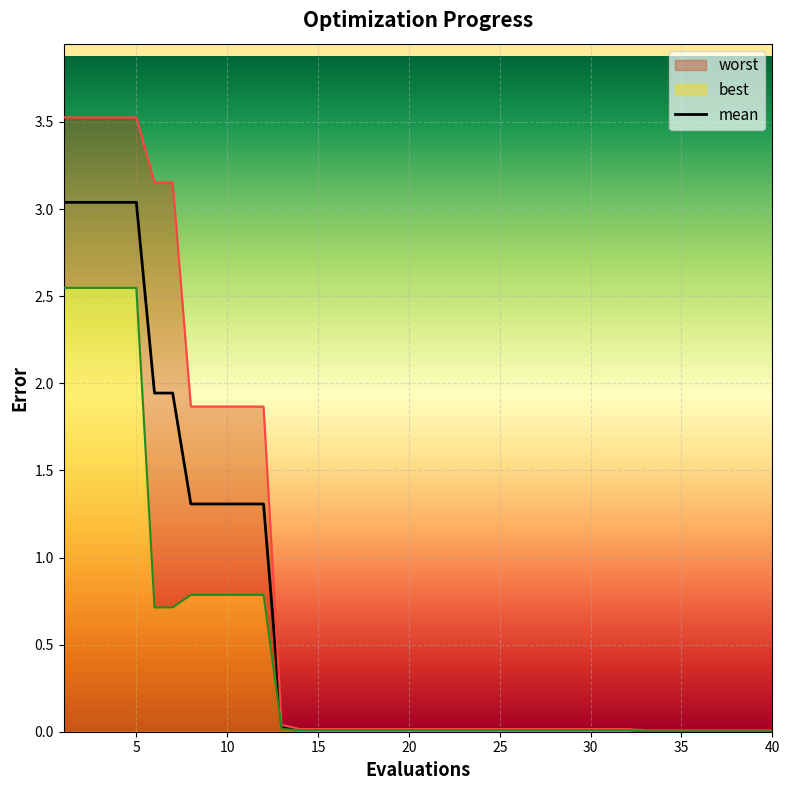

What is the maximum value for mean?

3.0